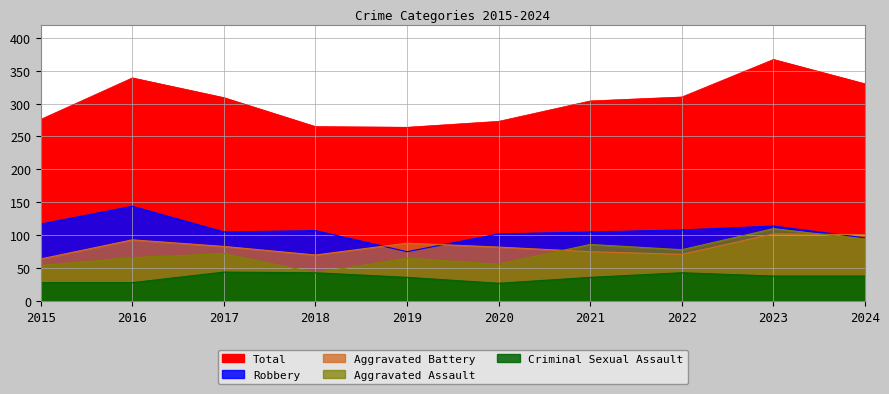

Reading left to right, list all the values displayed in this chart.

Aggravated Assault: 2015=54	2016=66	2017=72	2018=43	2019=65	2020=56	2021=86	2022=78	2023=110	2024=94
Aggravated Battery: 2015=64	2016=93	2017=83	2018=70	2019=88	2020=82	2021=75	2022=71	2023=102	2024=101
Criminal Sexual Assault: 2015=28	2016=28	2017=44	2018=43	2019=36	2020=27	2021=36	2022=43	2023=38	2024=38
Robbery: 2015=117	2016=144	2017=105	2018=107	2019=75	2020=102	2021=105	2022=108	2023=114	2024=96
Total: 2015=276	2016=339	2017=309	2018=265	2019=264	2020=273	2021=304	2022=310	2023=367	2024=330